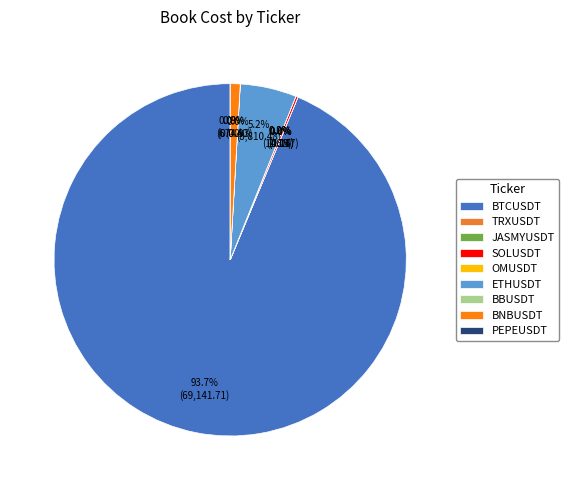

How many segments does this pie chart have?

9